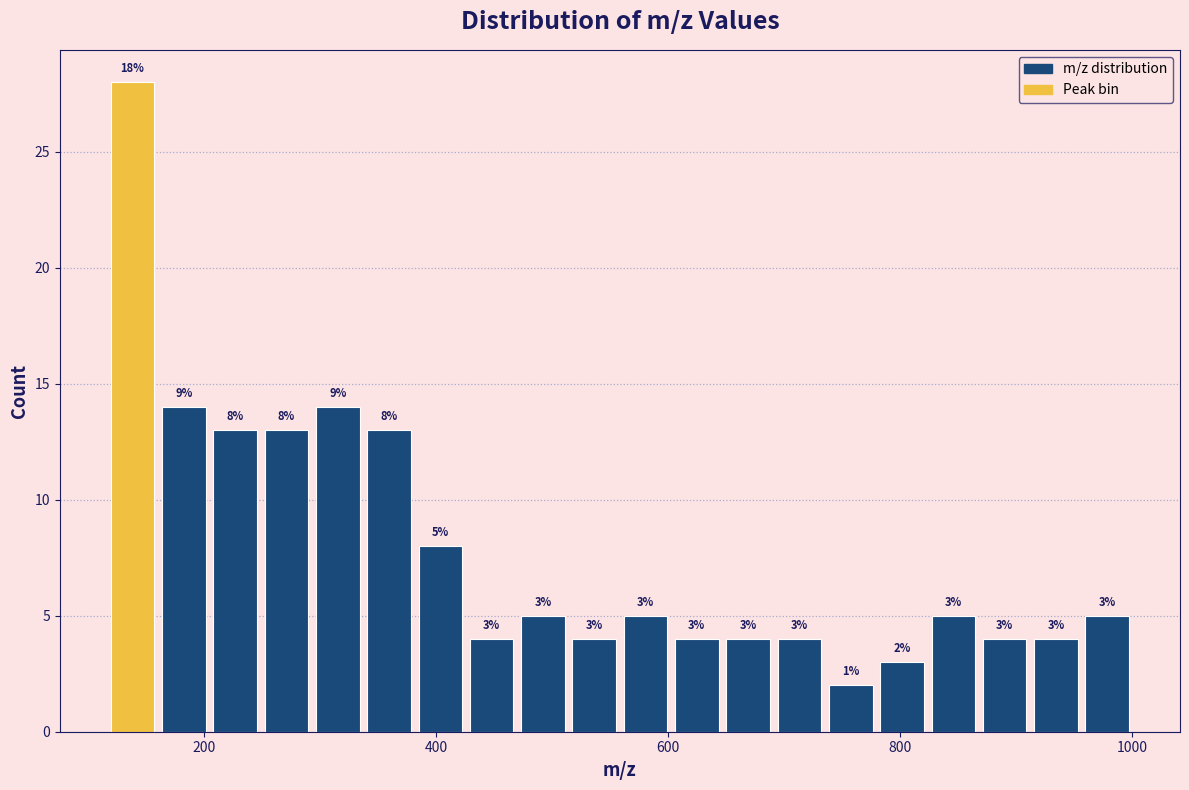

Around what value on the x-axis is the tallest bar? Give the approximate position of its centre, as read against the axis.

140